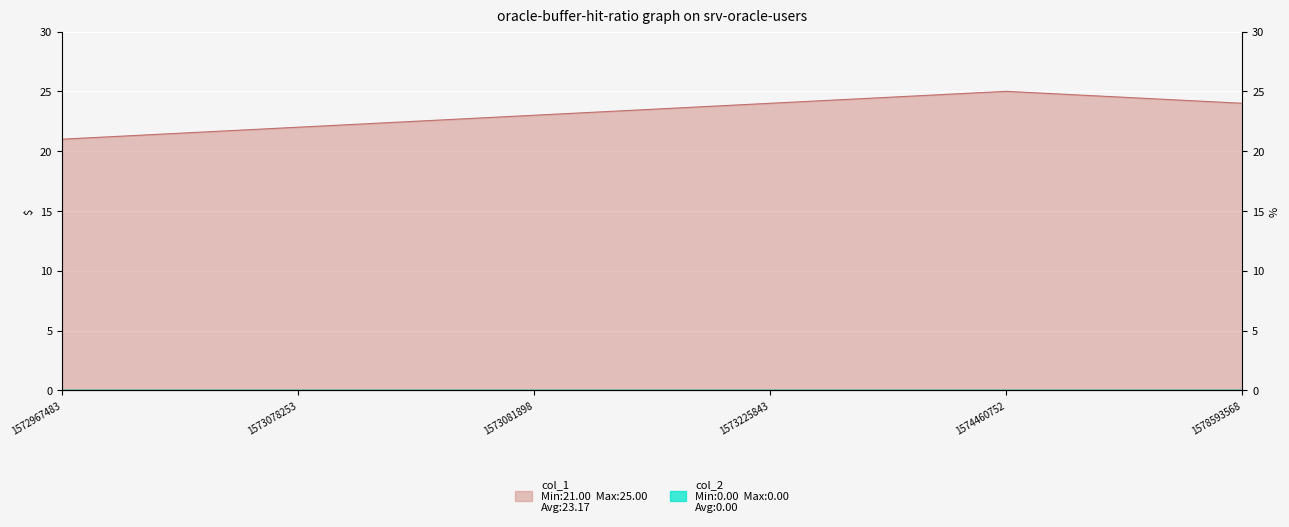

What is the average value?

23